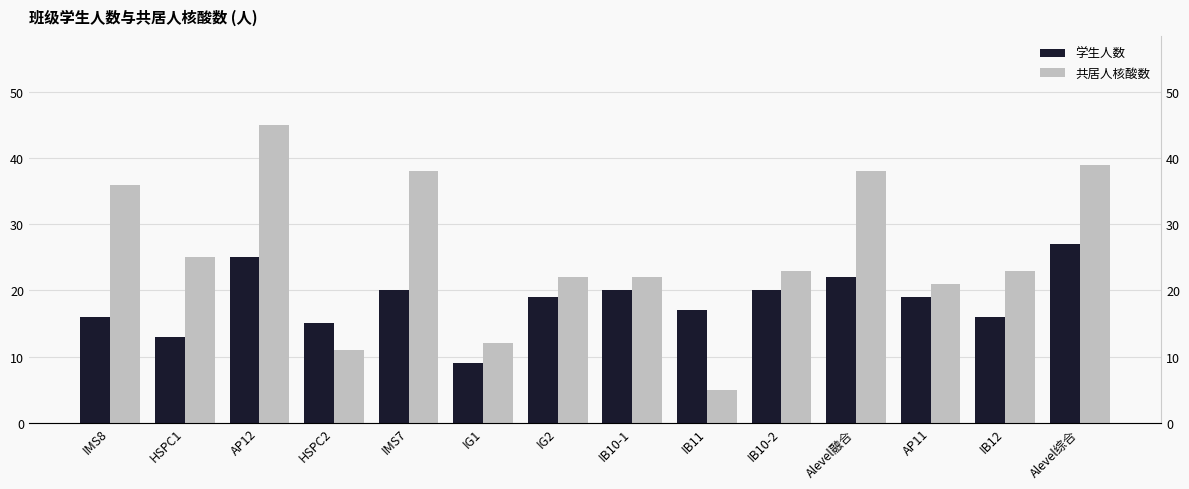

What position from the left is AP12?

3